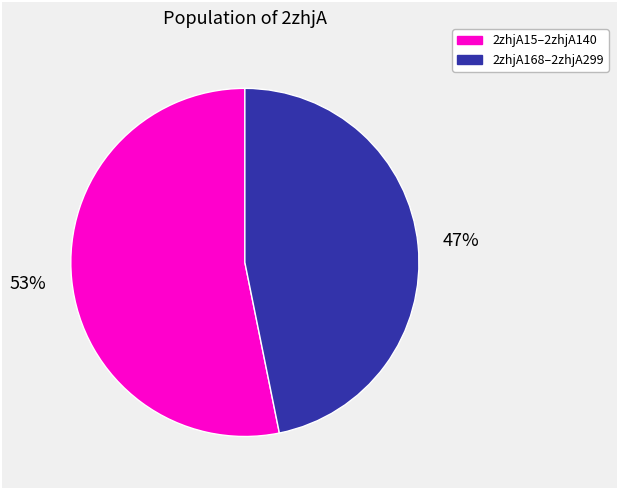

Is there any slice that represents more than half of the pie?

Yes